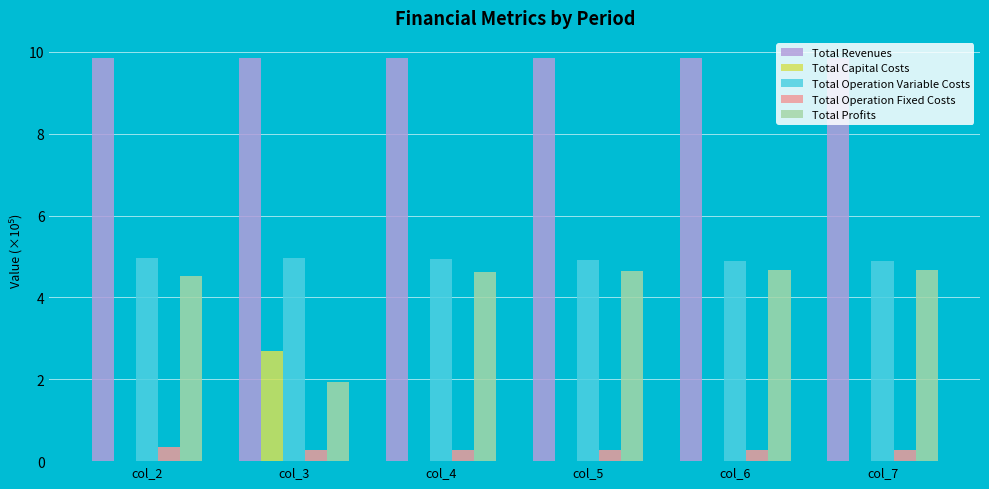

What is the greatest value displayed?

9.9